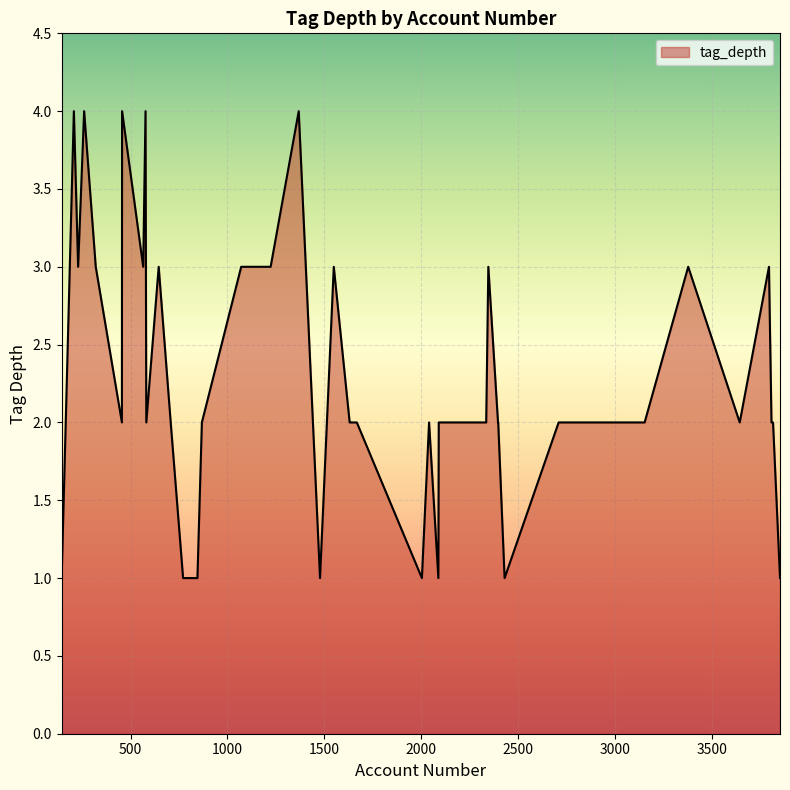

What is the smallest value displayed?

1